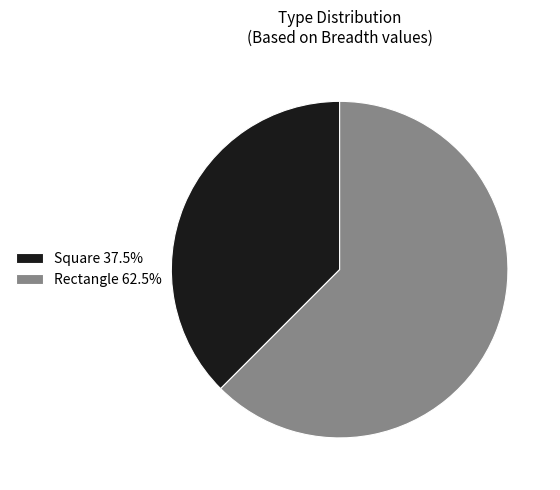

What is the majority slice?

Rectangle